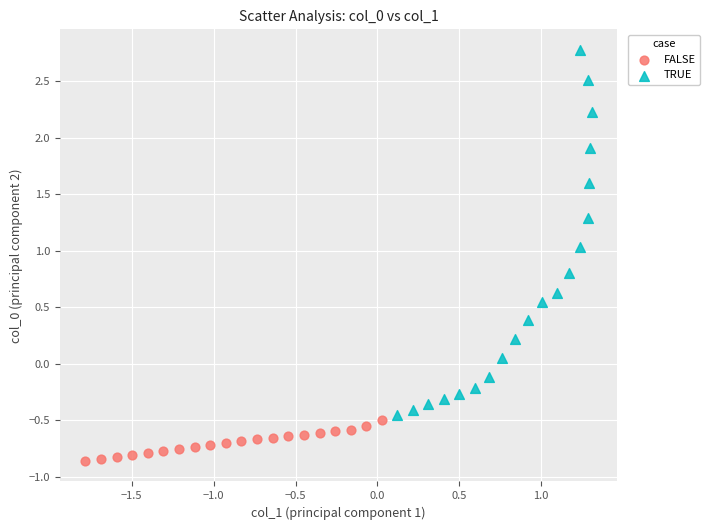

Which series has the largest Y range (max minus min)?

TRUE